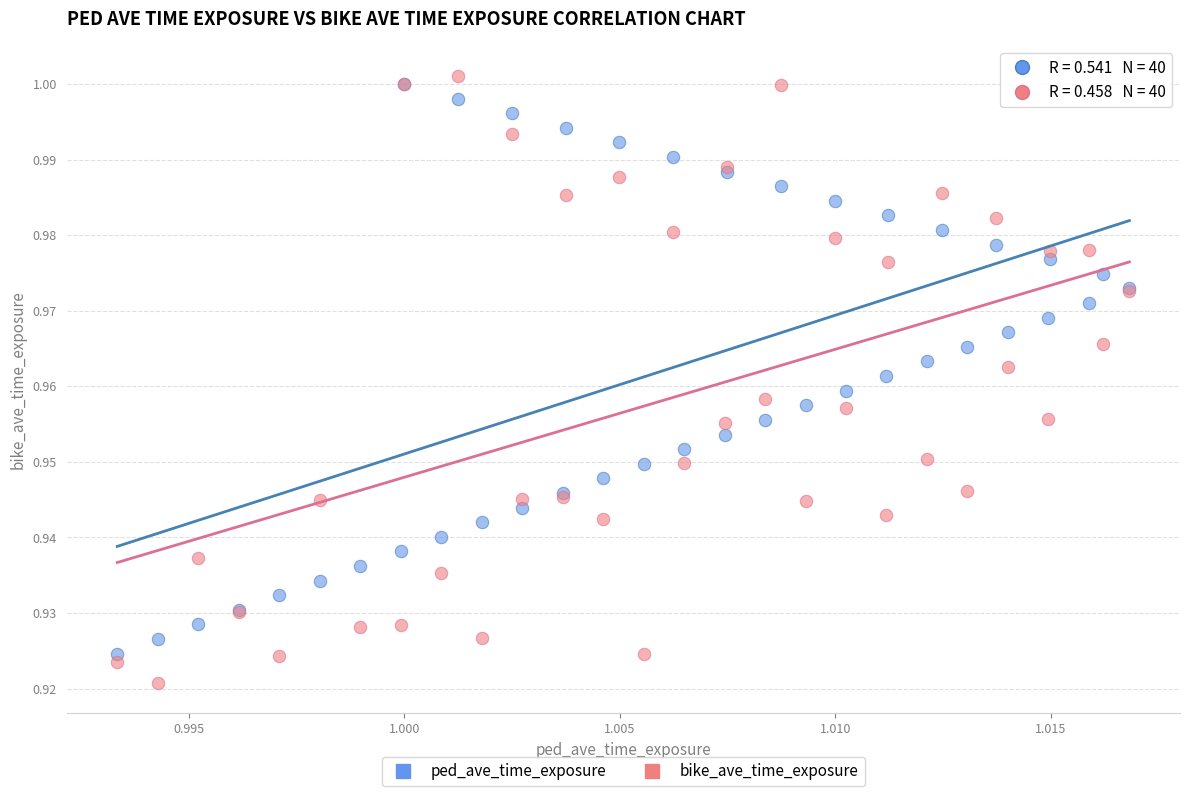

Which series reaches the maximum Y coordinate?

bike_ave_time_exposure